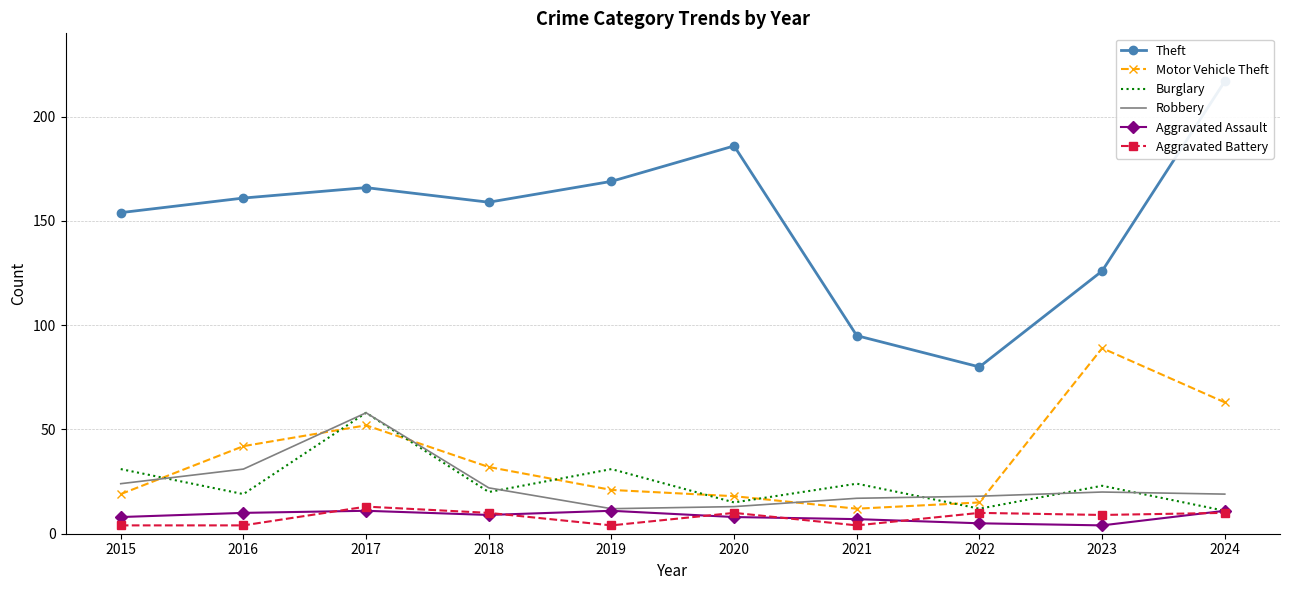

What is the greatest value displayed?

217